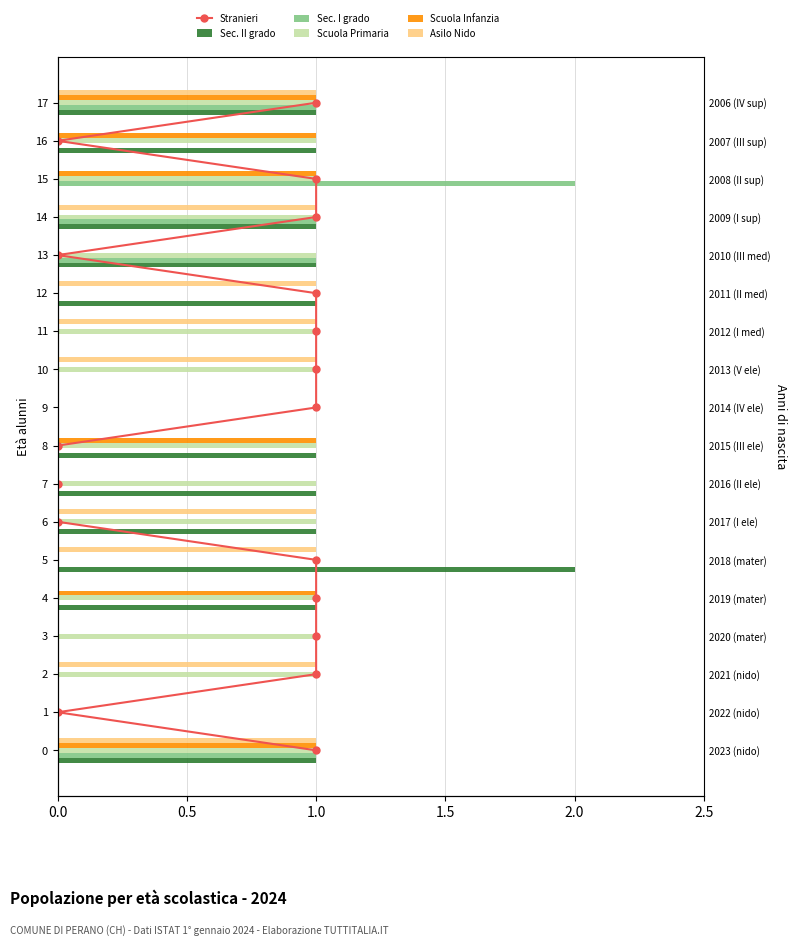

At which label does Stranieri reach its peak?

1.0